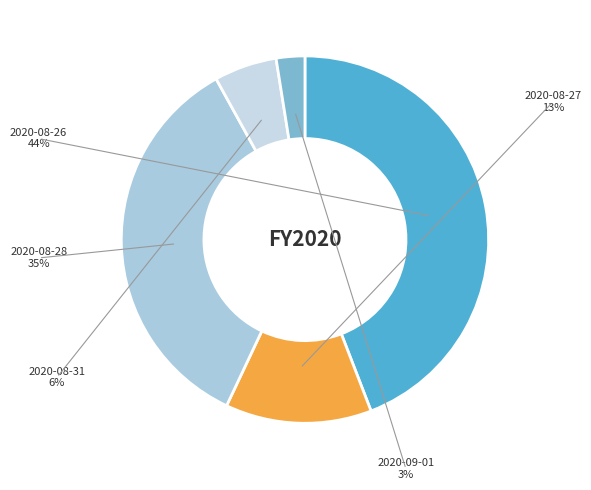

Rank the categories by value from highest to lowest.

2020-08-26, 2020-08-28, 2020-08-27, 2020-08-31, 2020-09-01